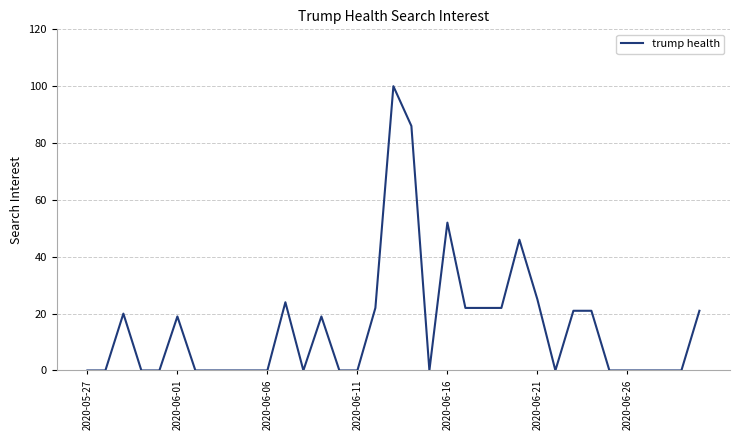

What is the greatest value displayed?

100